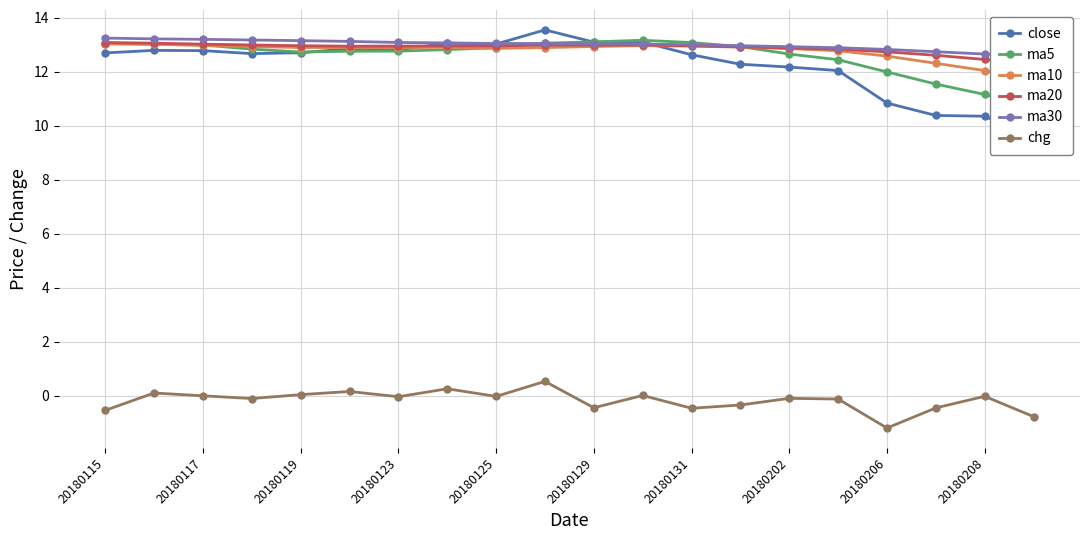

True or false: chg has more than 1 points higher than both neighbors.

True